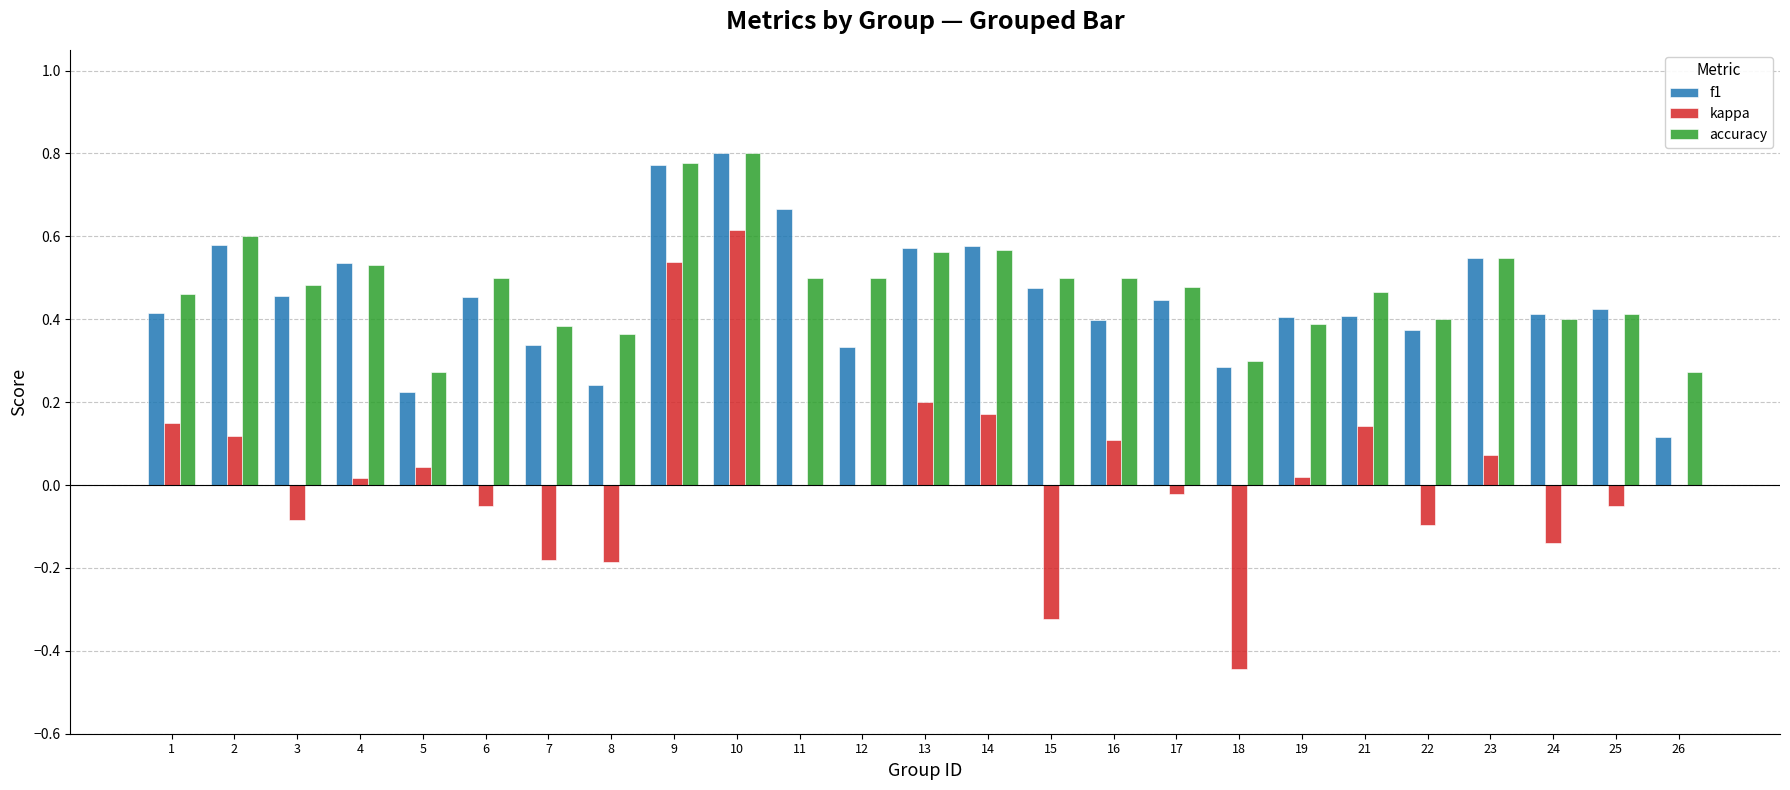

At which label does kappa reach its peak?

10